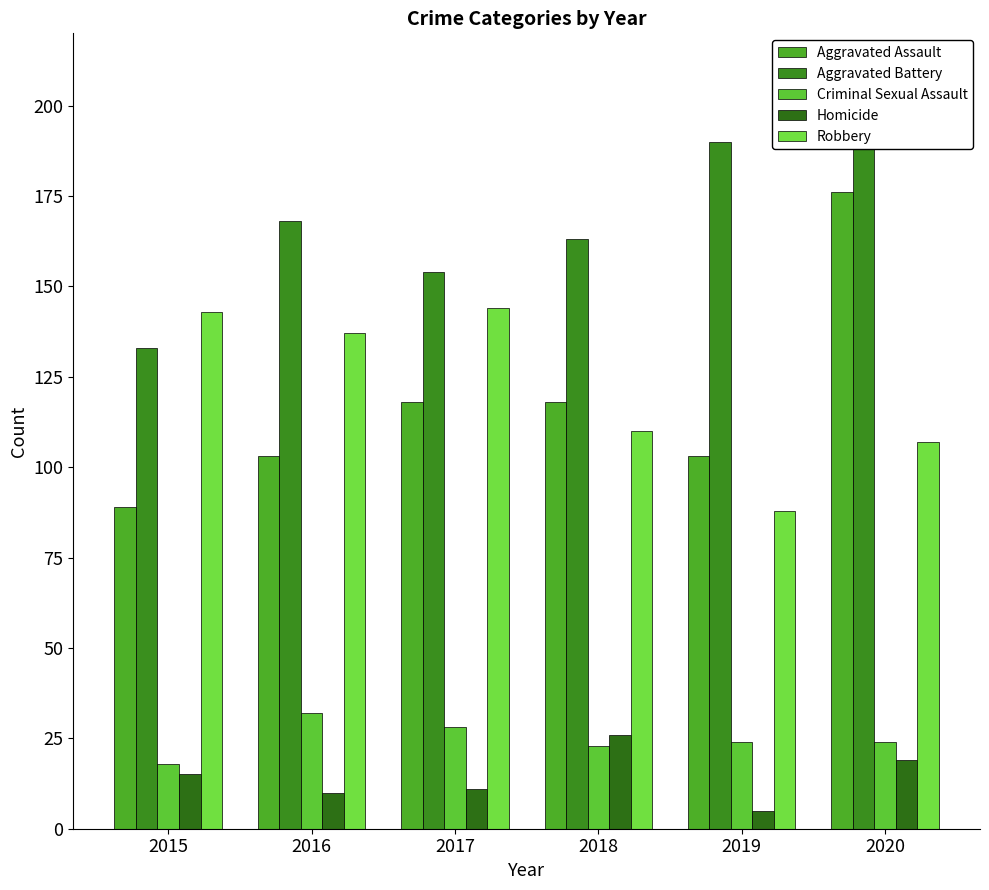

How many bars are there in each group?

5